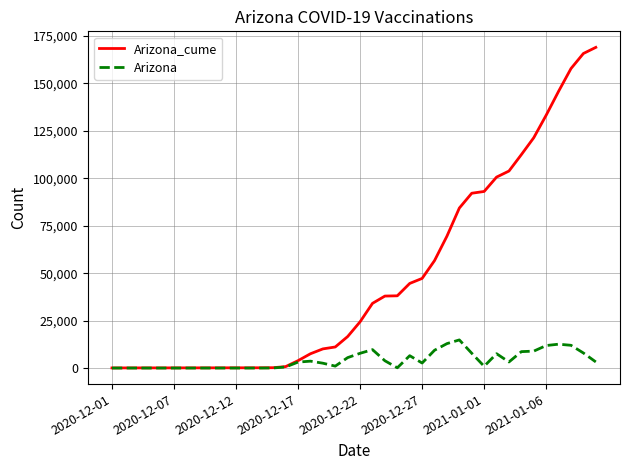

What is the maximum value shown in the chart?

169016